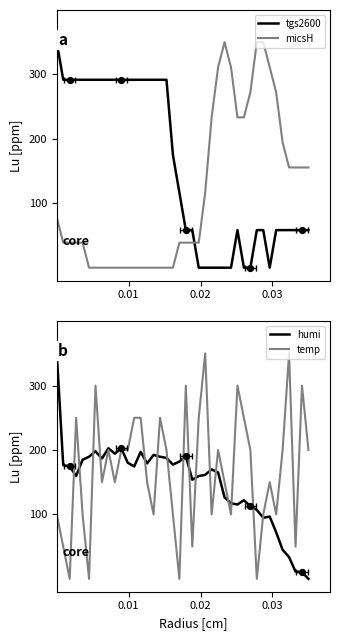

Which series has the largest total across all categories?

temp